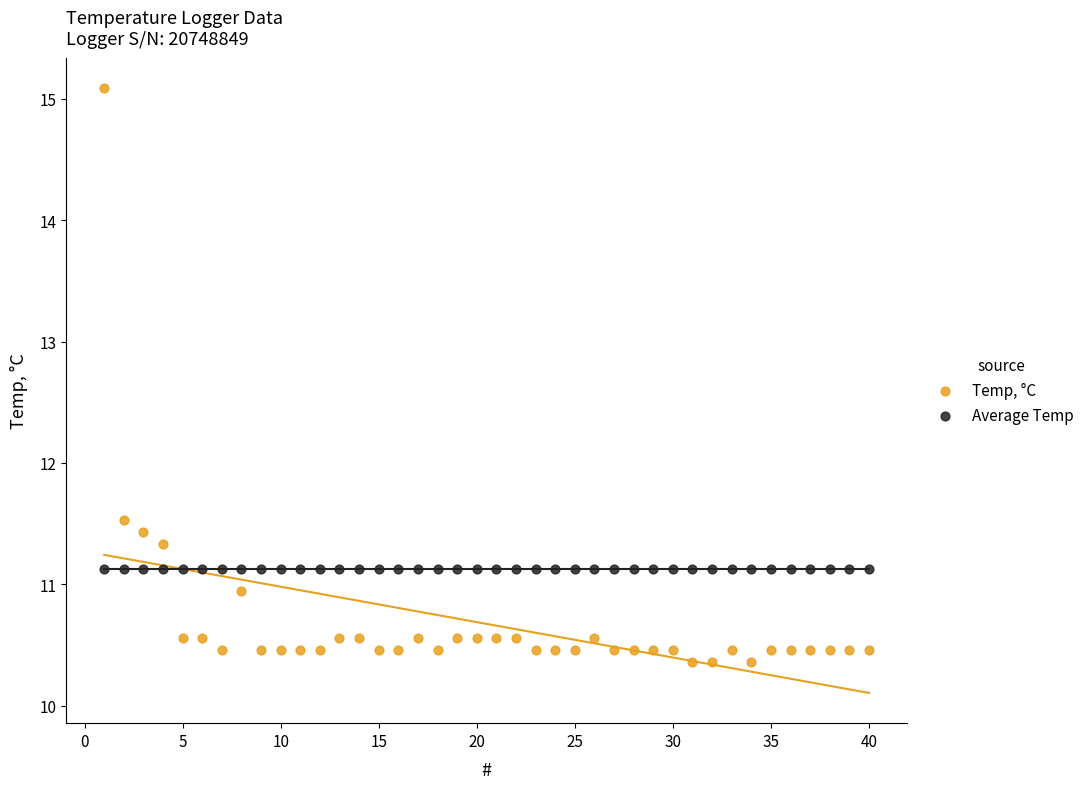

What are all the series names shown in the legend?

Temp, °C, Average Temp